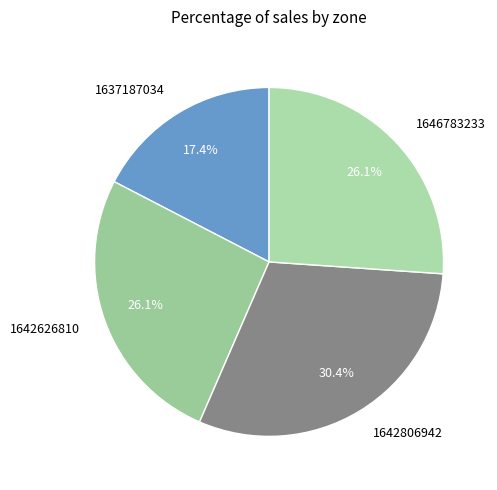

Which has a higher value, 1637187034 or 1642626810?

1642626810